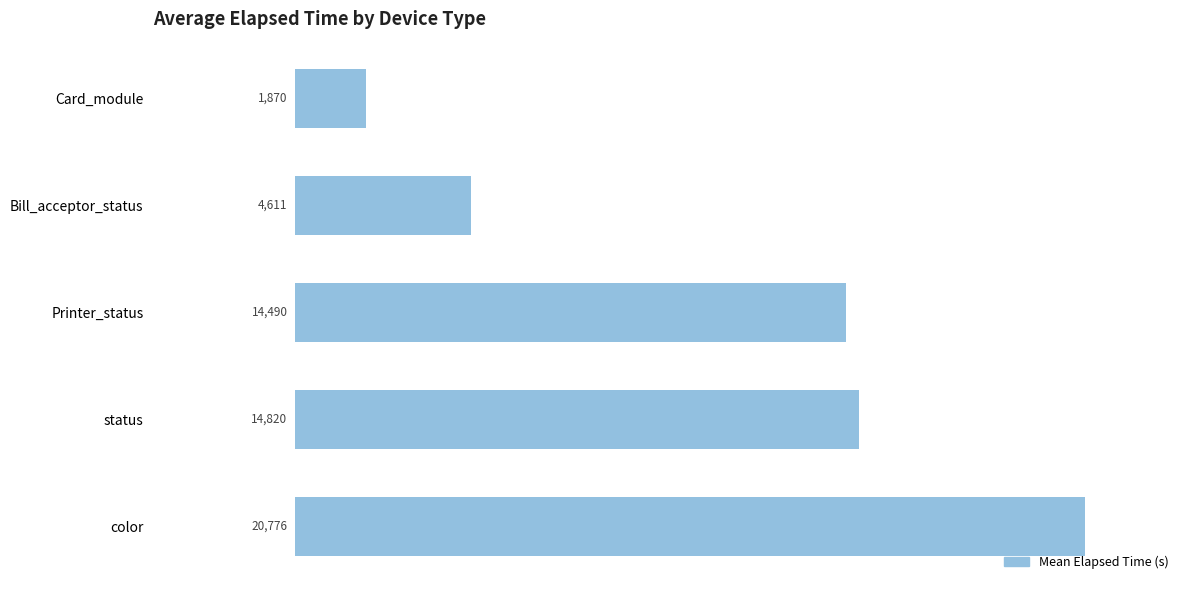

The value at Bill_acceptor_status is 4611. True or false?

True